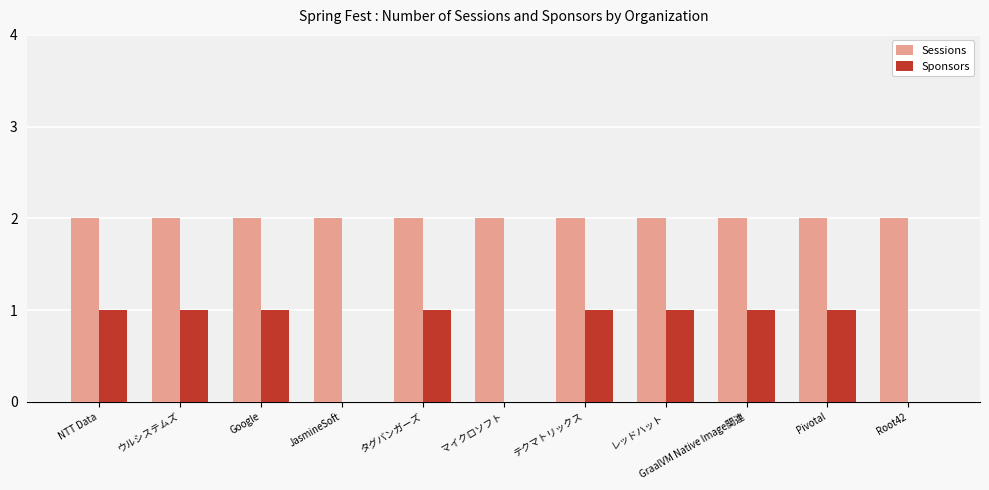

Is the value of Sponsors at Google greater than the value of Sessions at NTT Data?

No